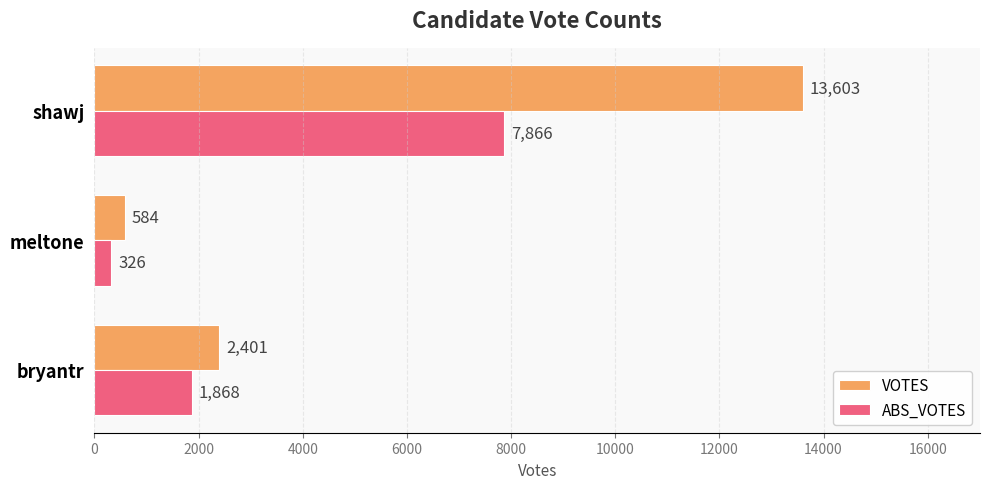

Which series has the largest total across all categories?

VOTES